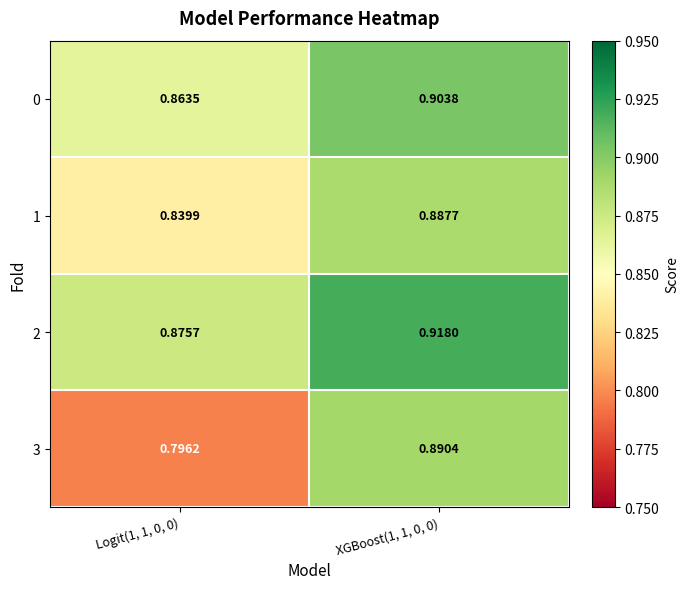

Rank the series at Logit(1, 1, 0, 0) from lowest to highest value.

3, 1, 0, 2